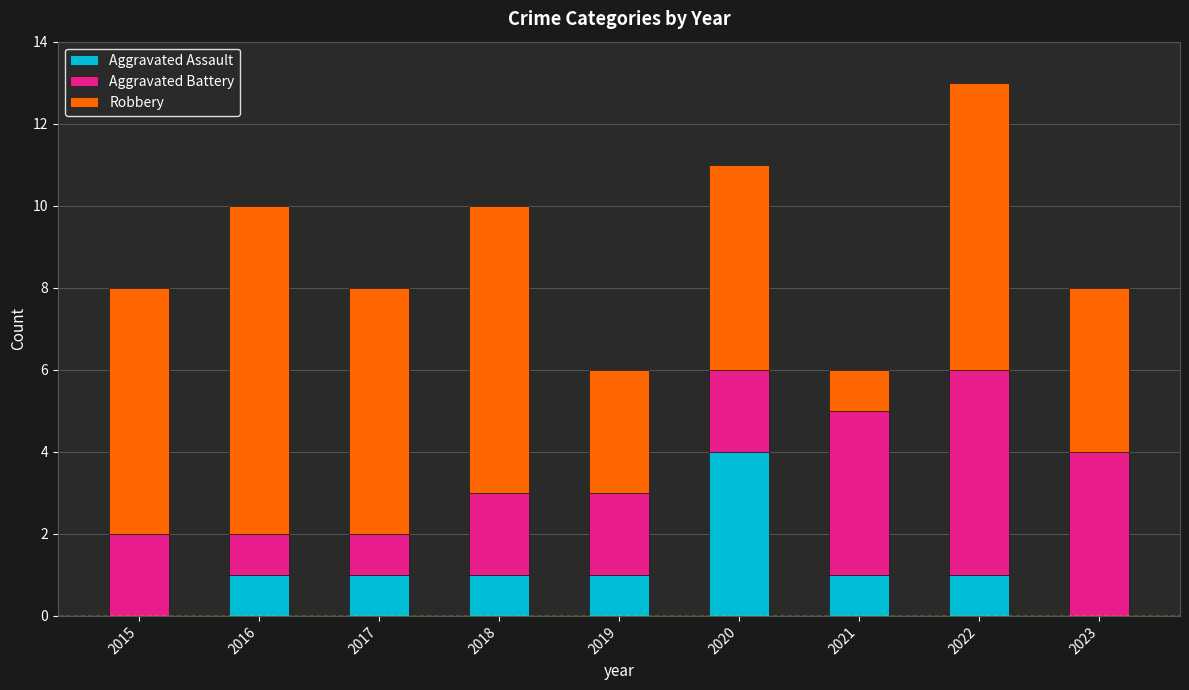

Are the bars horizontal?

No